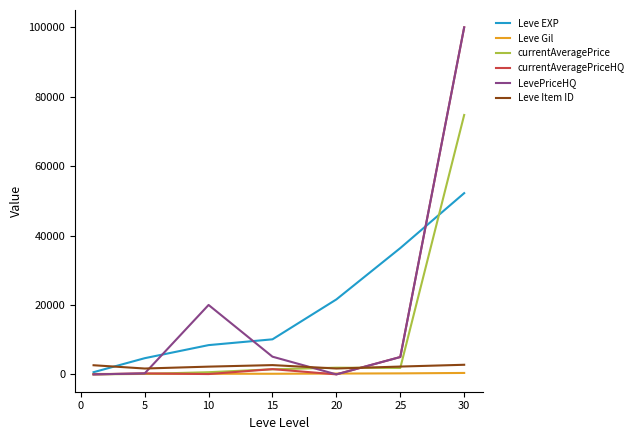

What is the maximum value for currentAveragePrice?

74748.5